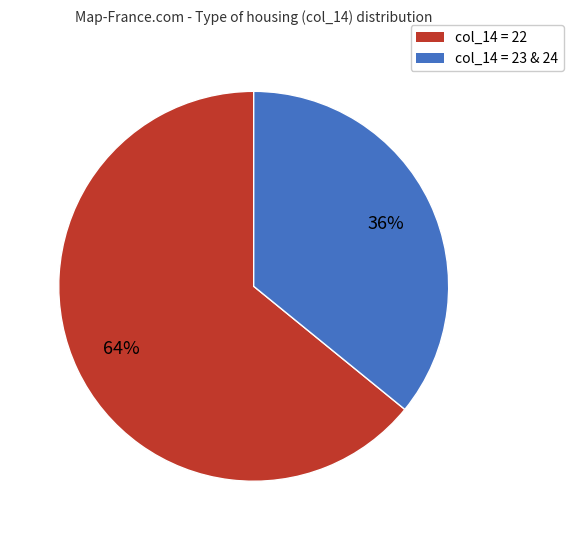

How many segments does this pie chart have?

2